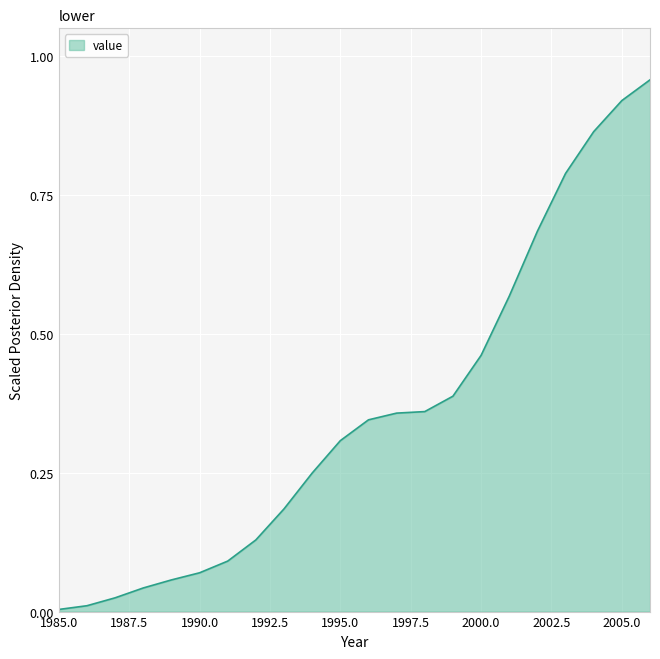

Does the chart have visible grid lines?

Yes